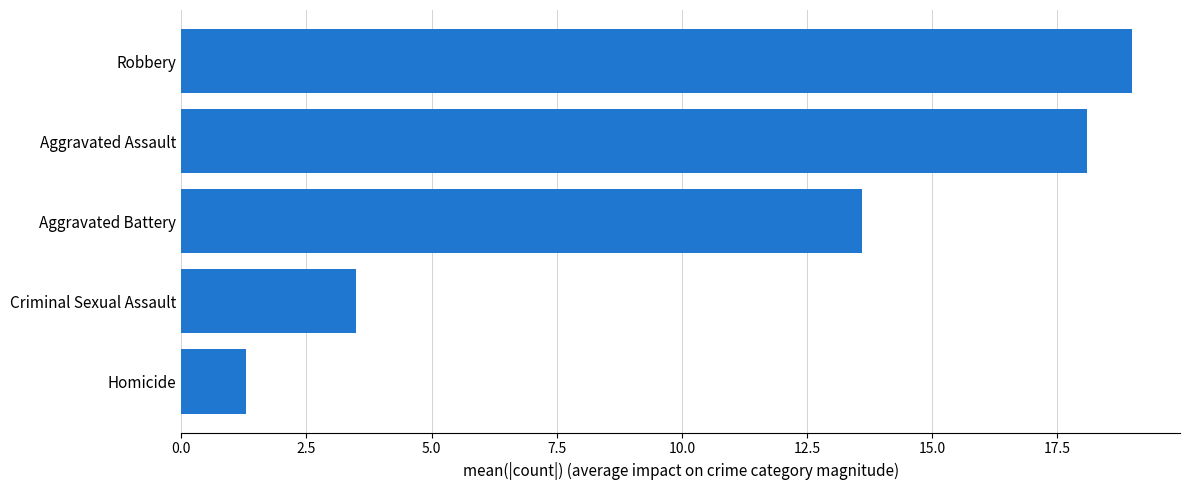

What is the label of the 1st bar from the top?

Robbery